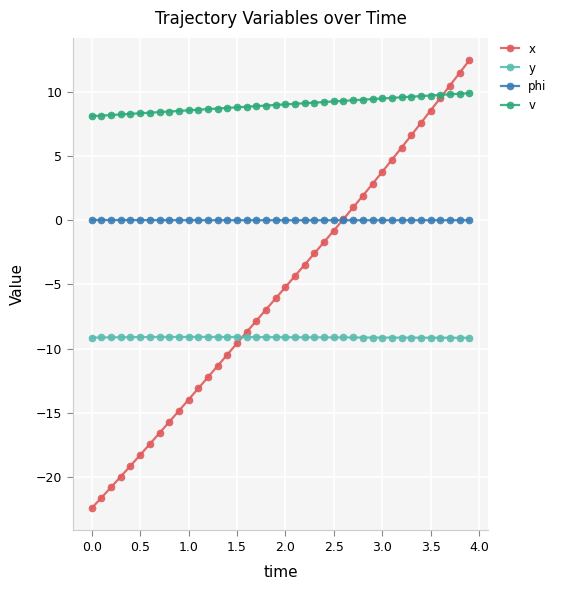

List the series in order of their peak value, lowest first.

y, phi, v, x